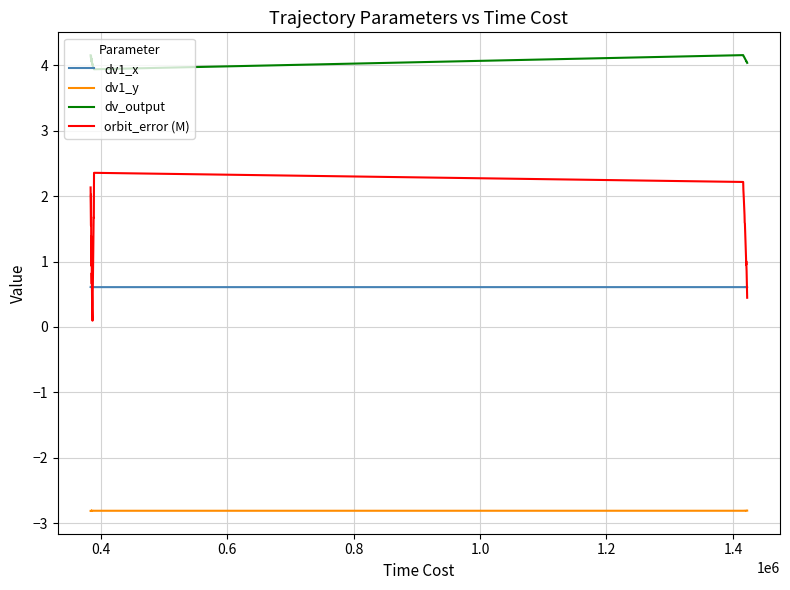

True or false: dv1_x has more than 0 interior local peaks.

True